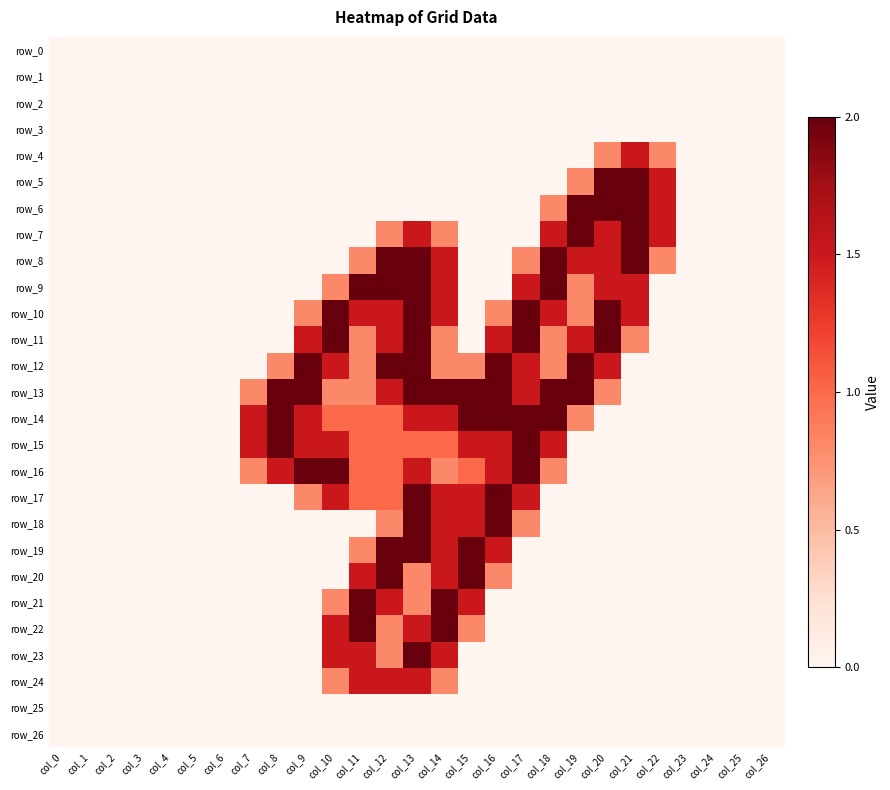

What is the difference between the second highest and second lowest values in the row_10 series?

2.0